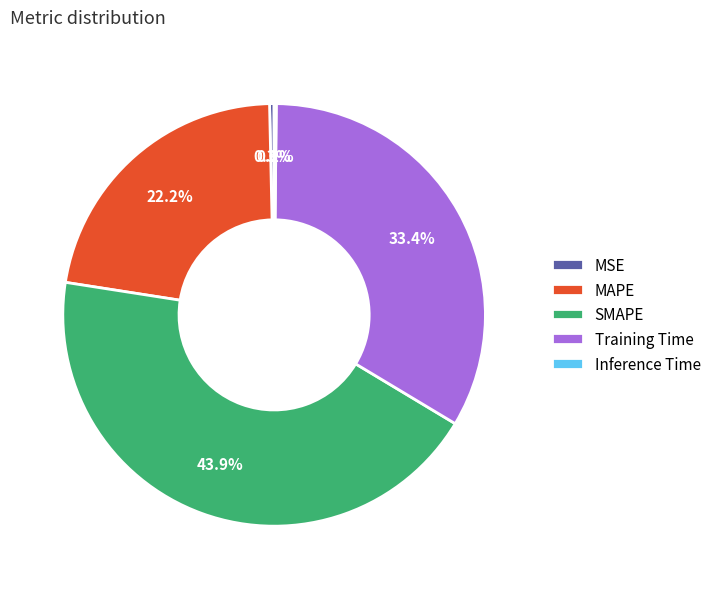

What percentage is NOT represented by MAPE?

77.8%